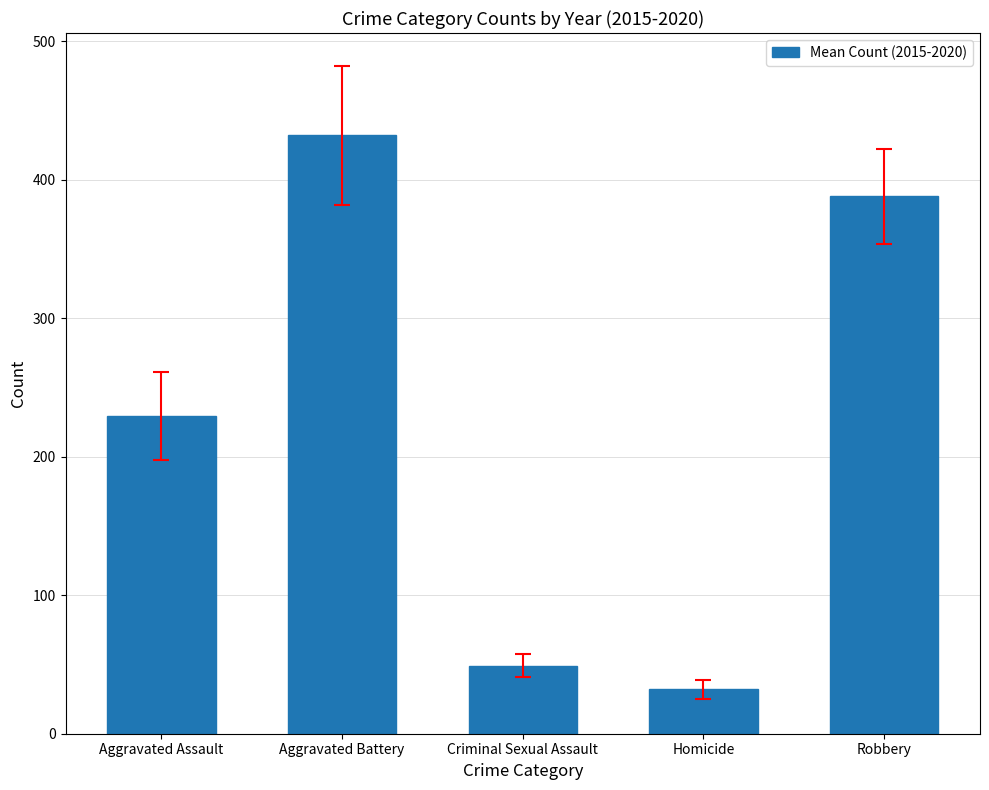

What value does the data have at Criminal Sexual Assault?

49.0